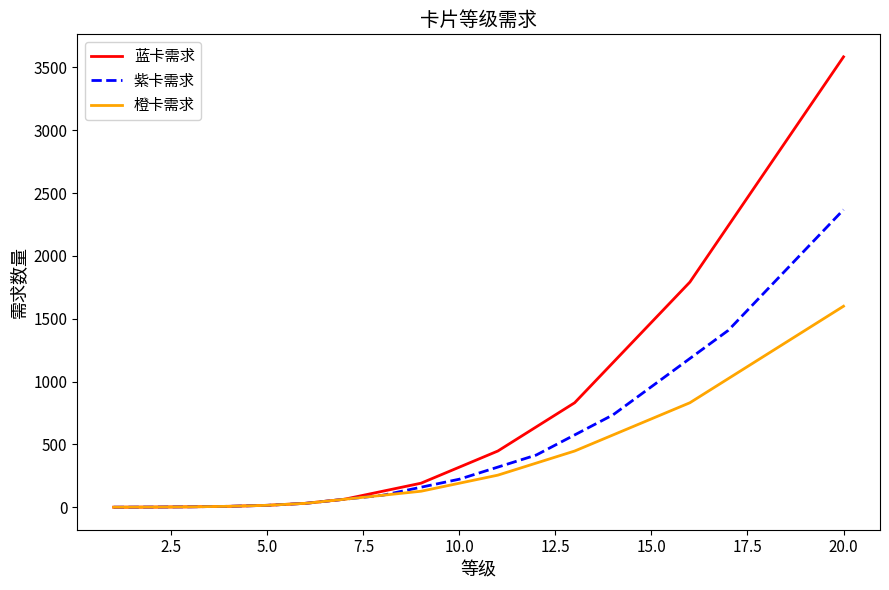

List the series in order of their overall mean, lowest first.

橙卡需求, 紫卡需求, 蓝卡需求